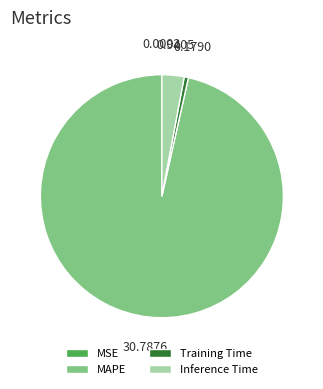

Does Inference Time account for over 50% of the chart?

No